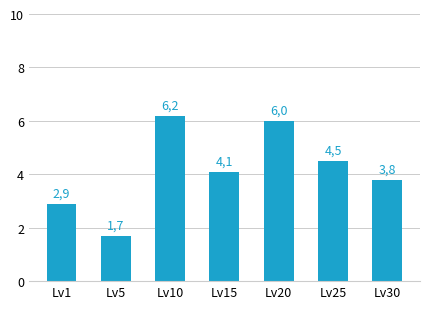

What is the difference between the maximum and second lowest values?

3.3